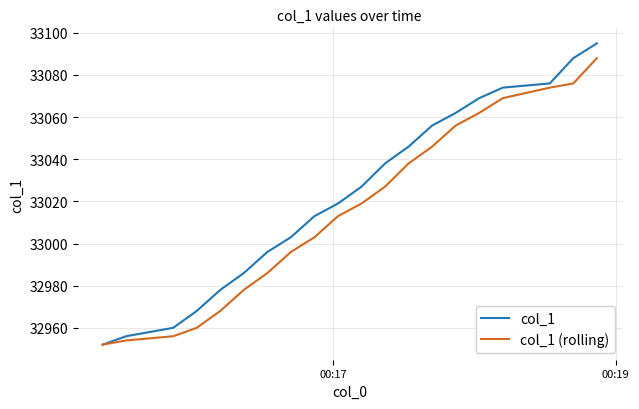

What is the maximum value for col_1?

33095